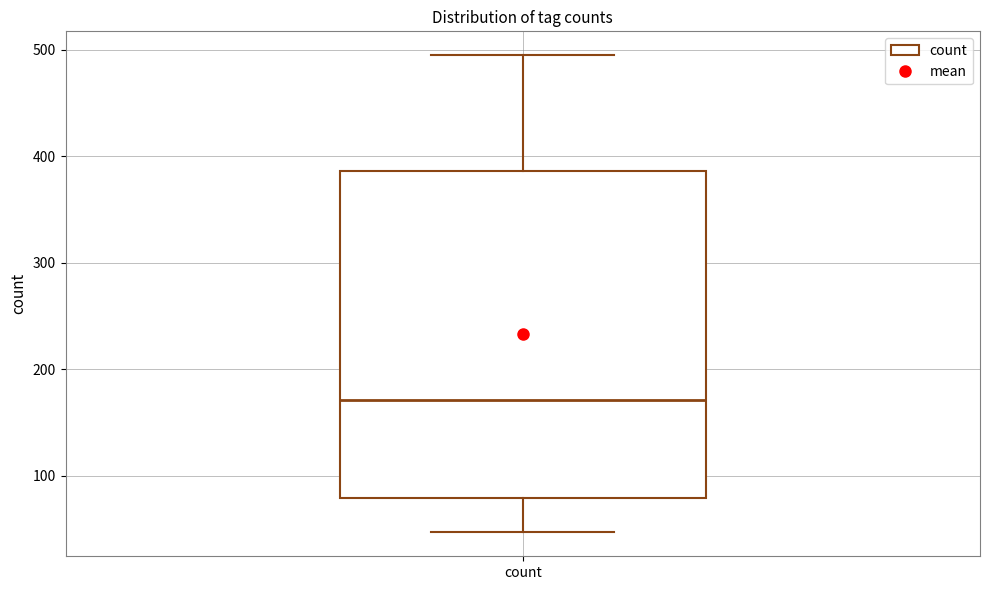

Transcribe this box plot: give where the median line is, the range the box spans, and where the two whiskers end, as read against the y-axis. The values are not printed on the chart, so give them approximately, as read against the axis.

median 170, box 80 to 390, whiskers 50 to 500